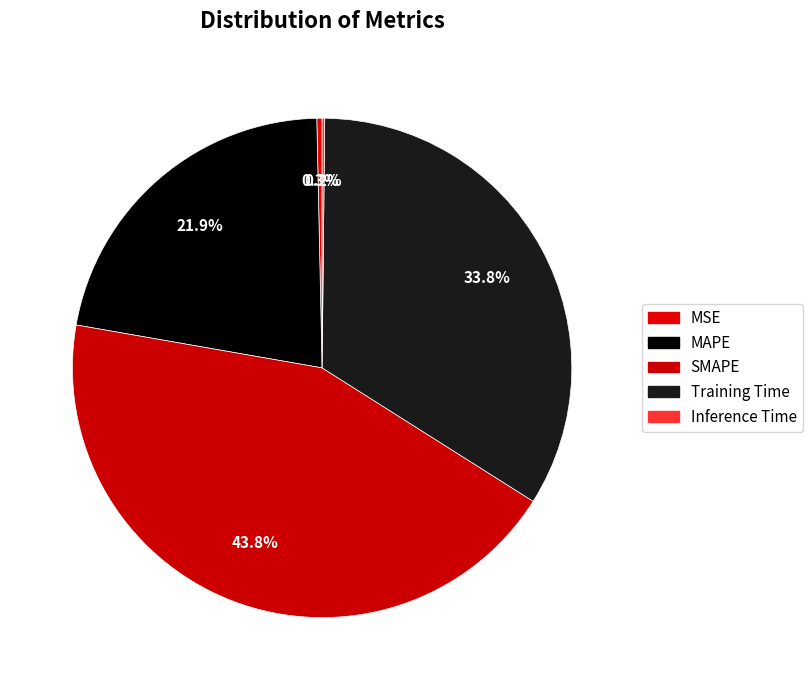

To the nearest percent, what portion does MAPE represent?

22%